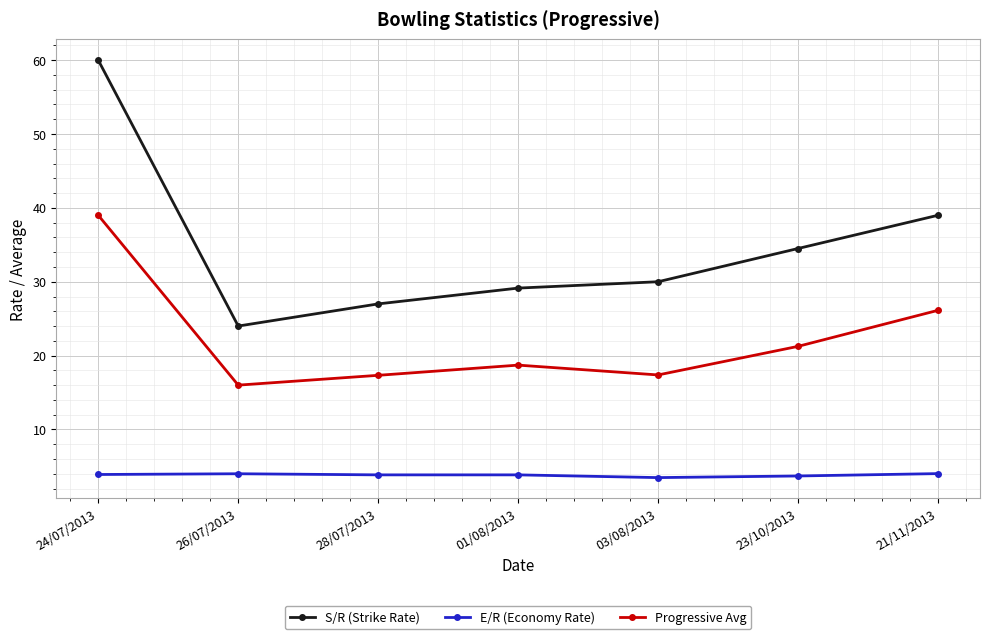

List the series in order of their overall mean, highest first.

S/R (Strike Rate), Progressive Avg, E/R (Economy Rate)